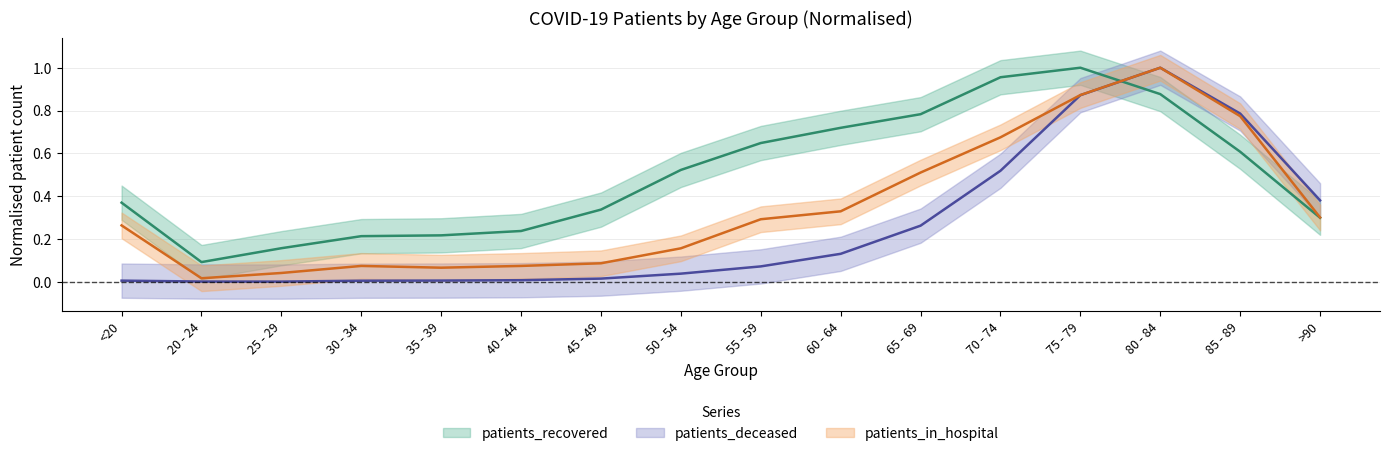

Which series changed the most between 20 - 24 and 70 - 74?

patients_recovered